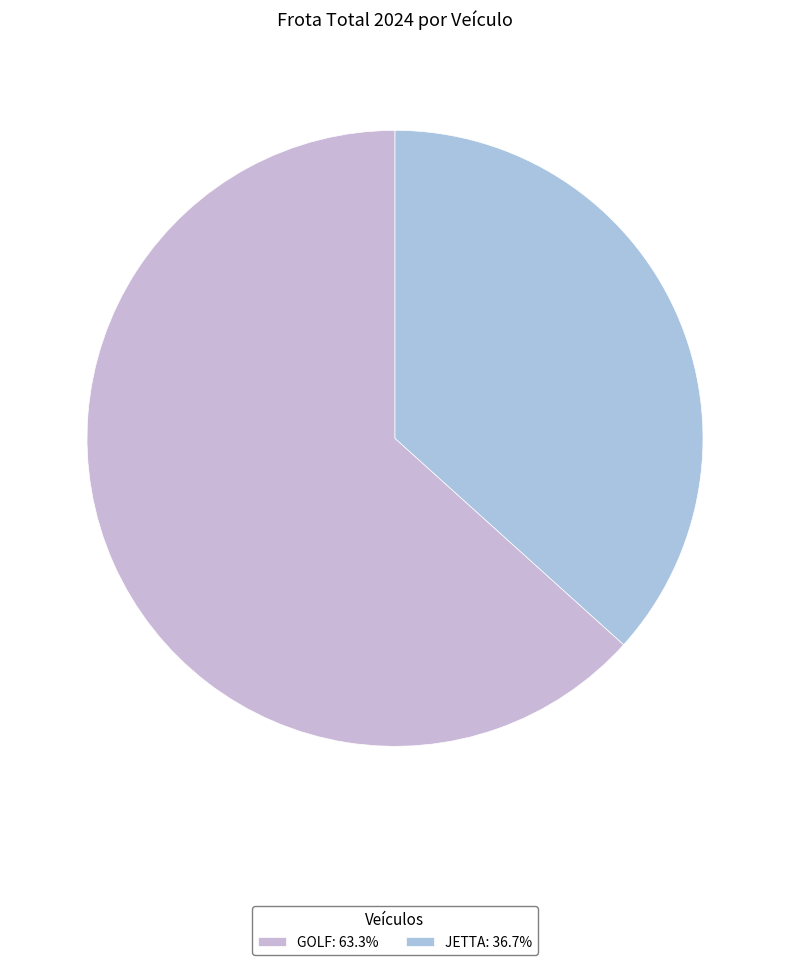

To the nearest percent, what is the difference between the largest and smallest slice percentages?

27%